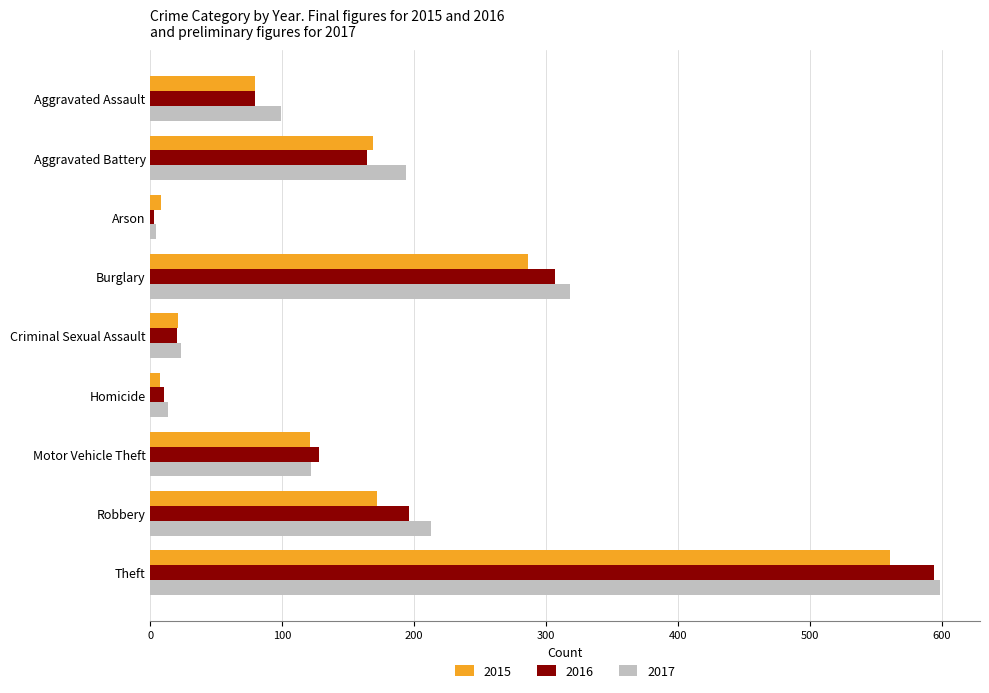

What is the difference between the highest and lowest values at Aggravated Battery?

30